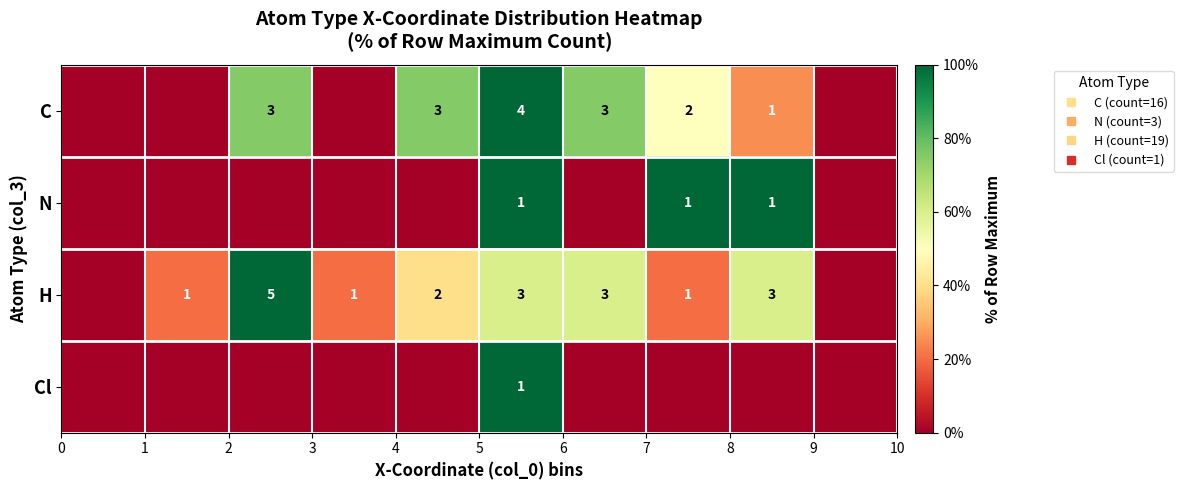

What is the difference between the highest and lowest values at 6?

0.8